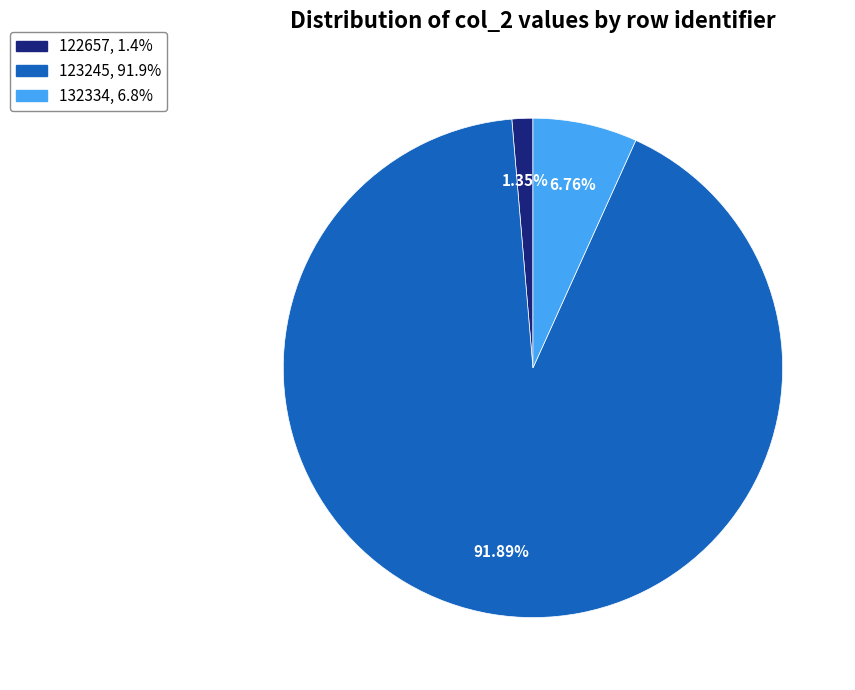

Do 122657 and 132334 together represent more than half of the pie?

No